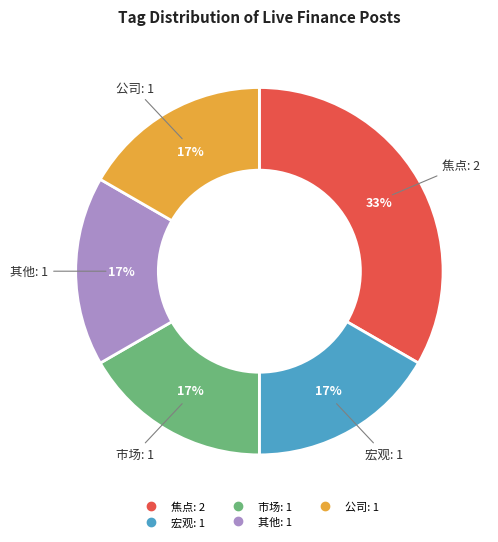

Is there a majority slice in this chart?

No